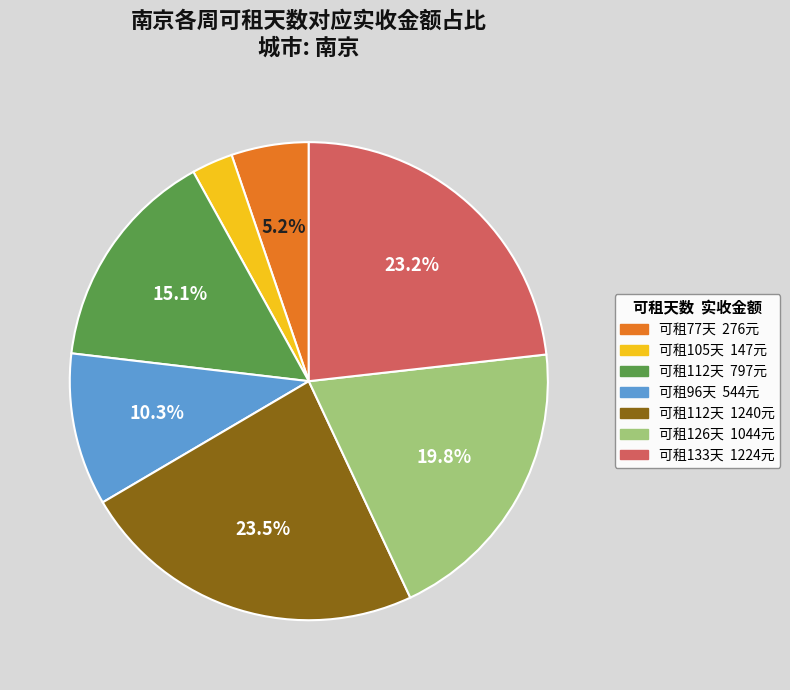

Is there any slice that represents more than half of the pie?

No